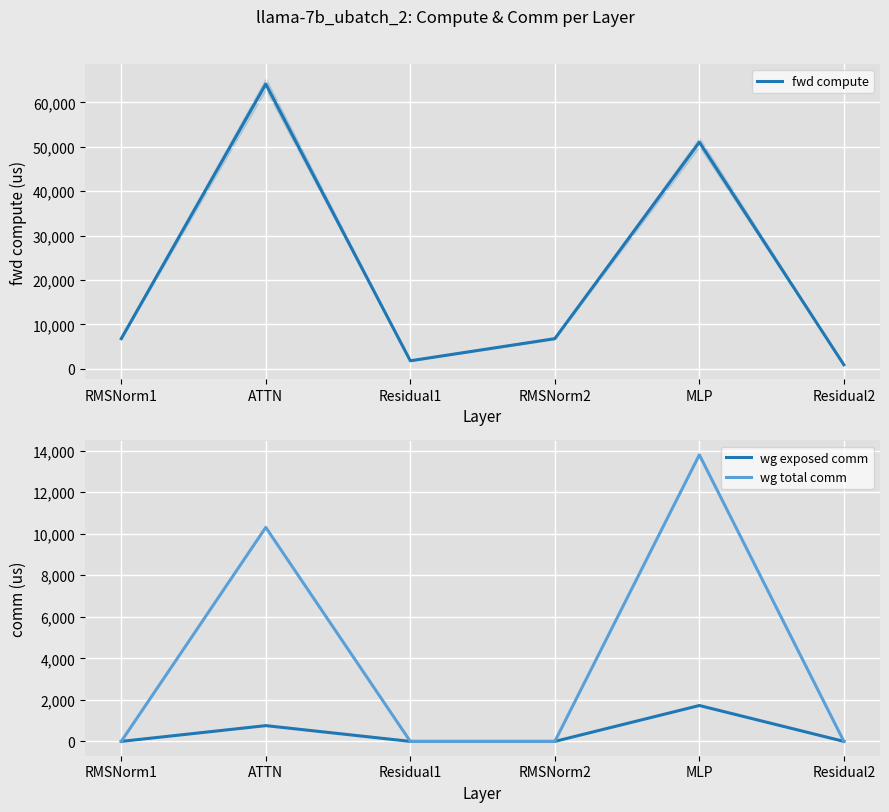

List the series in order of their peak value, lowest first.

wg exposed comm, wg total comm, fwd compute